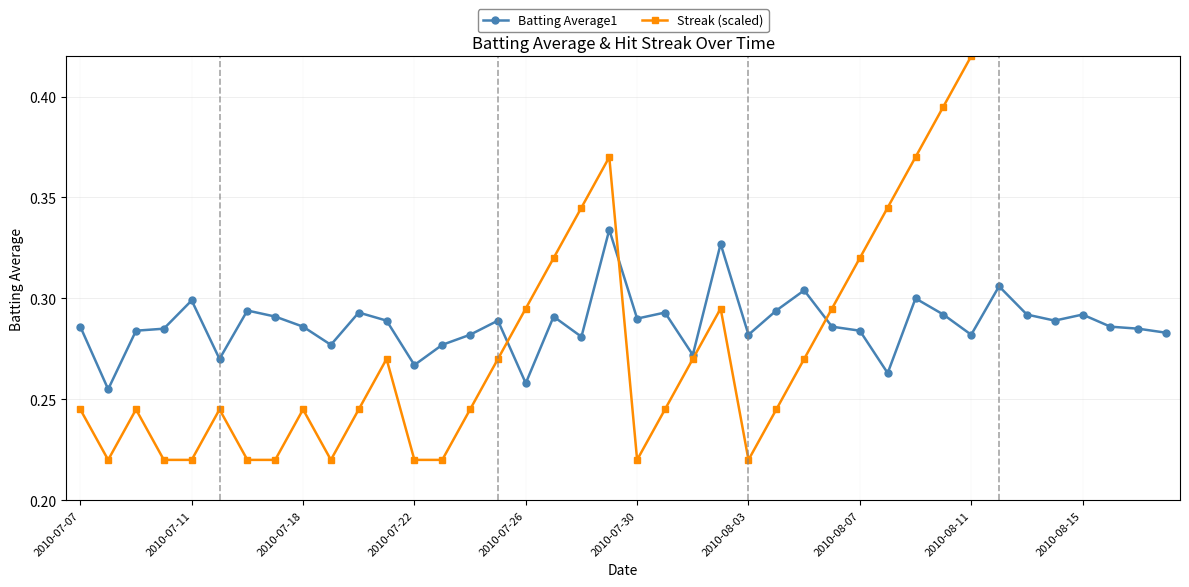

Rank the series by their average value, from lowest to highest.

Batting Average1, Streak (scaled)